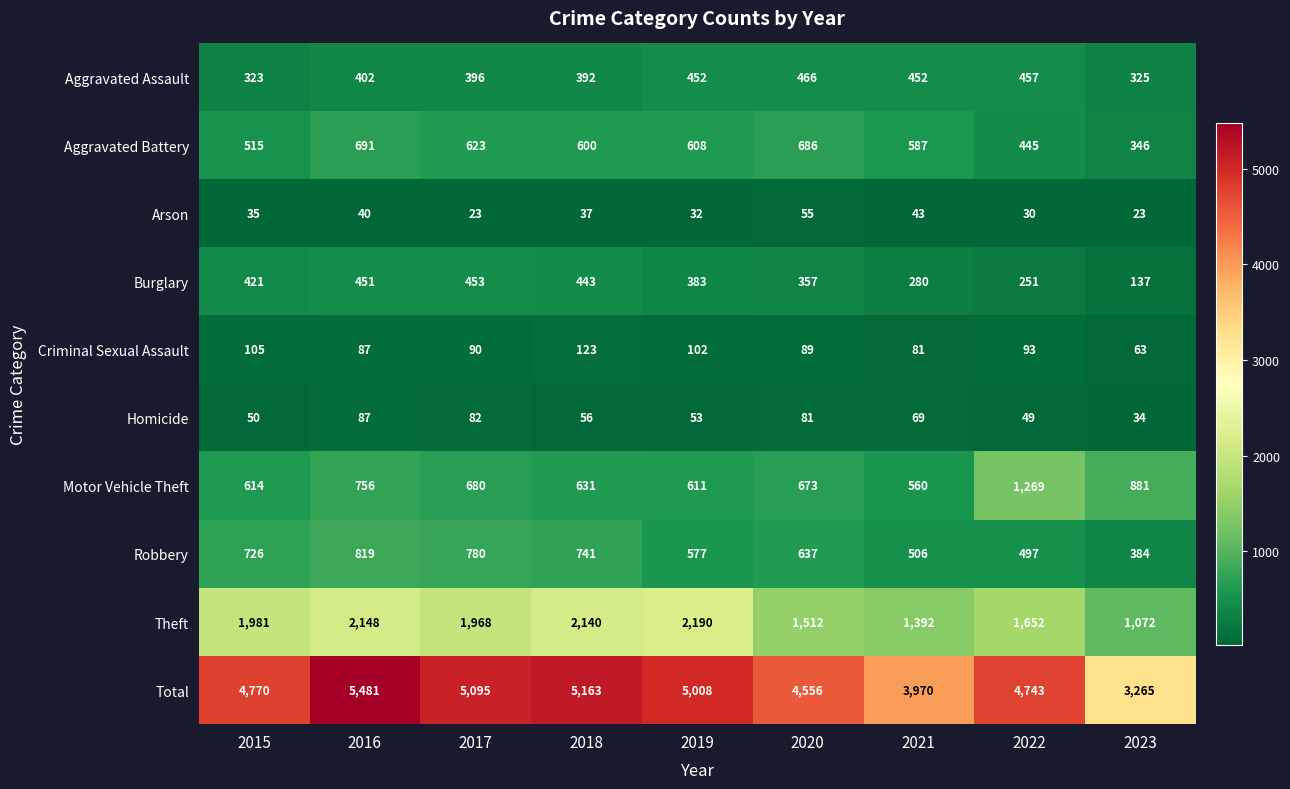

The Total series shows 1996 at 2018. True or false?

False